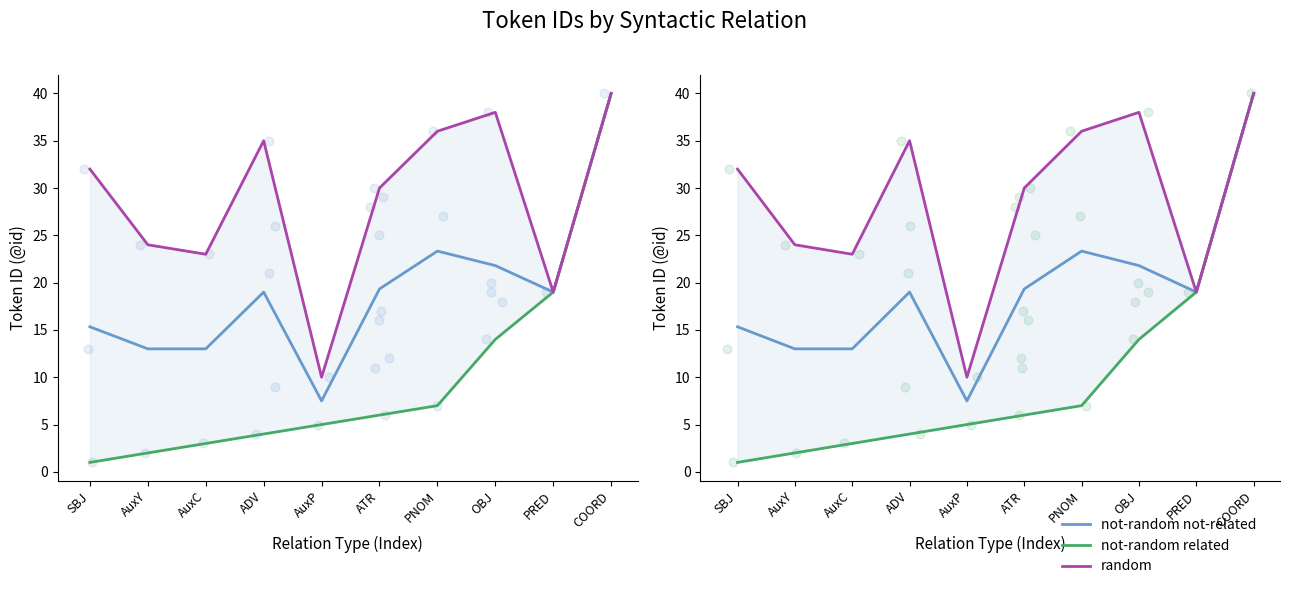

Which series has the largest total across all categories?

random